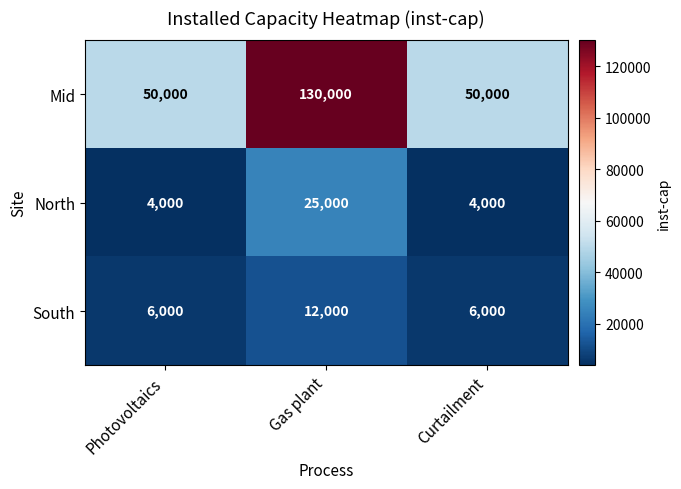

Which series has the largest range (max minus min)?

Mid